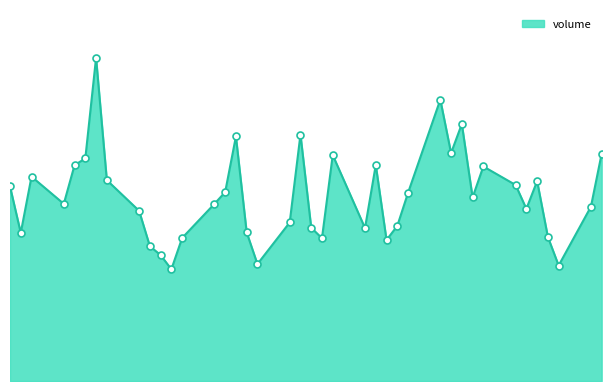

How many points are higher than both their immediate neighbors (excluding endpoints)?

10